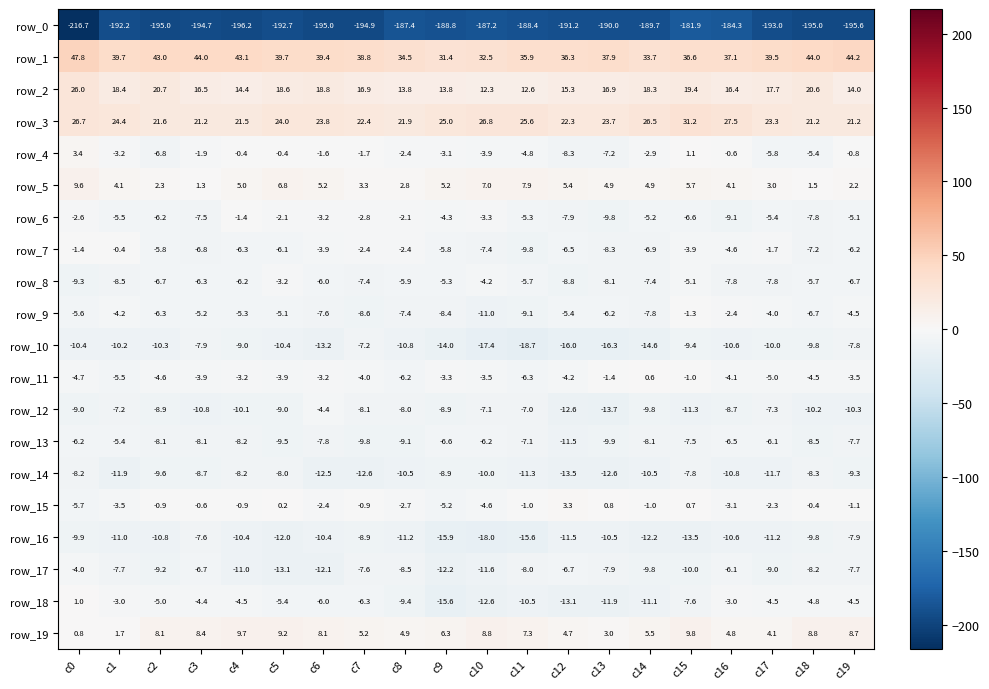

What is the maximum value shown in the chart?

47.8